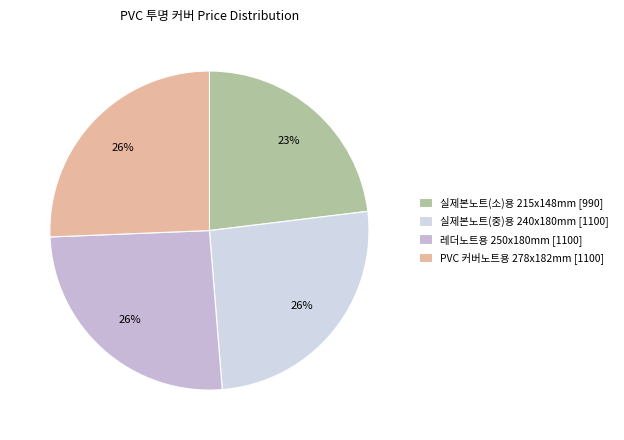

How many slices are in this pie chart?

4